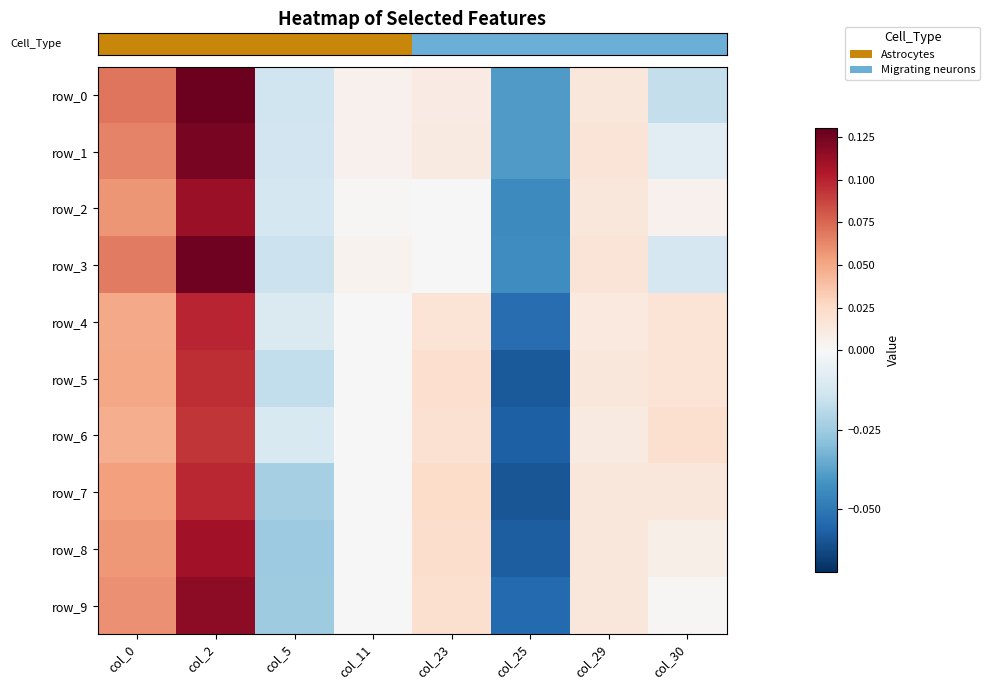

List the labels in order of row_3 value, smallest first.

col_25, col_5, col_30, col_23, col_11, col_29, col_0, col_2